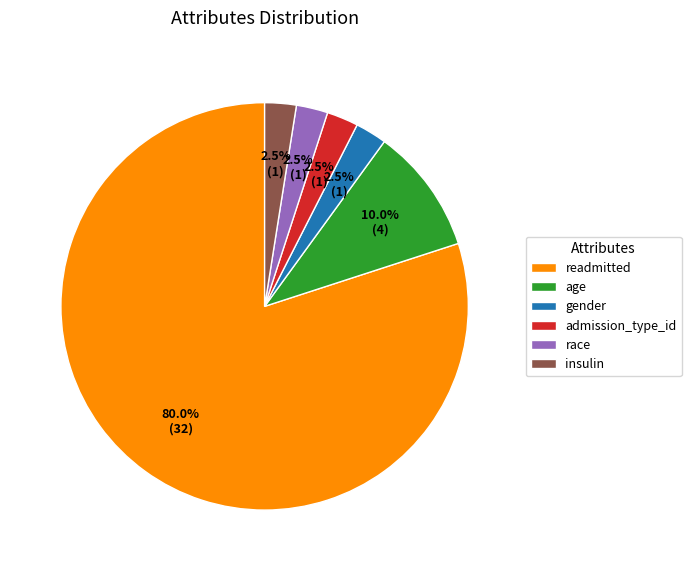

Which category has the biggest portion of the pie?

readmitted